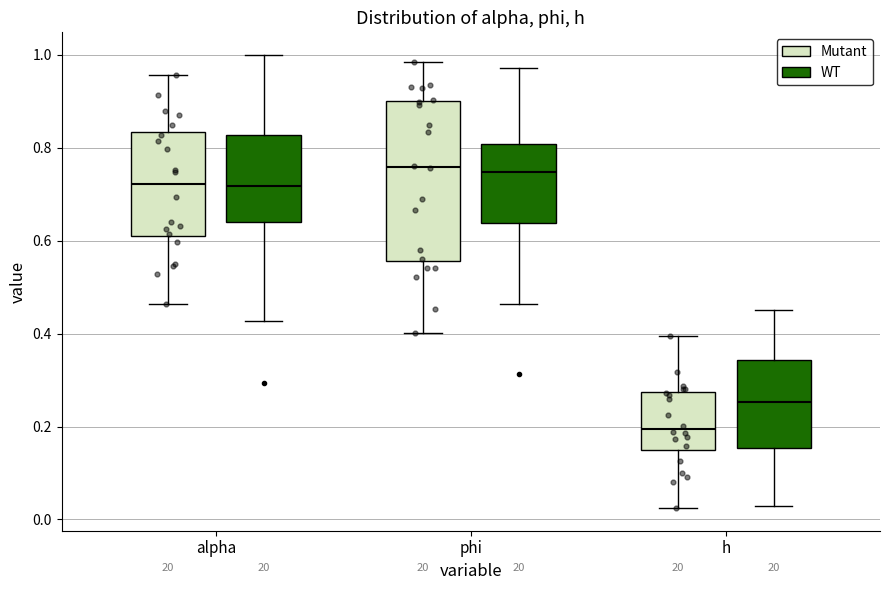

Reading left to right, read every box against the y-axis: the position of its median line, the range the box covers, and the ends of its whiskers. The values are not printed on the chart, so give them approximately, as read against the axis.

alpha (Mutant): median 0.72, box 0.60 to 0.84, whiskers 0.46 to 0.96
alpha (WT): median 0.72, box 0.64 to 0.82, whiskers 0.42 to 1.00
phi (Mutant): median 0.76, box 0.56 to 0.90, whiskers 0.40 to 0.98
phi (WT): median 0.74, box 0.64 to 0.80, whiskers 0.46 to 0.98
h (Mutant): median 0.20, box 0.16 to 0.28, whiskers 0.02 to 0.40
h (WT): median 0.26, box 0.16 to 0.34, whiskers 0.02 to 0.46